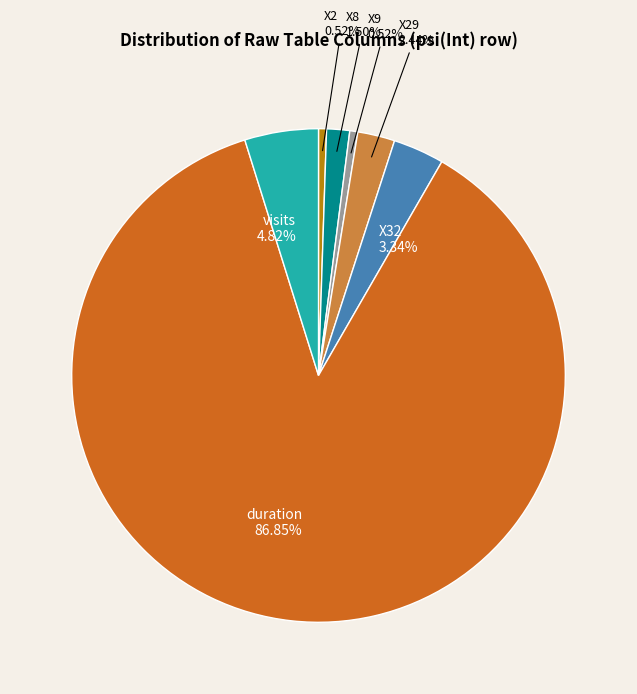

Is there any slice that represents more than half of the pie?

Yes